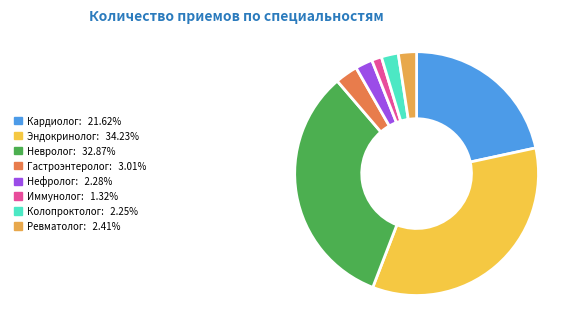

Which slice is the largest?

Эндокринолог